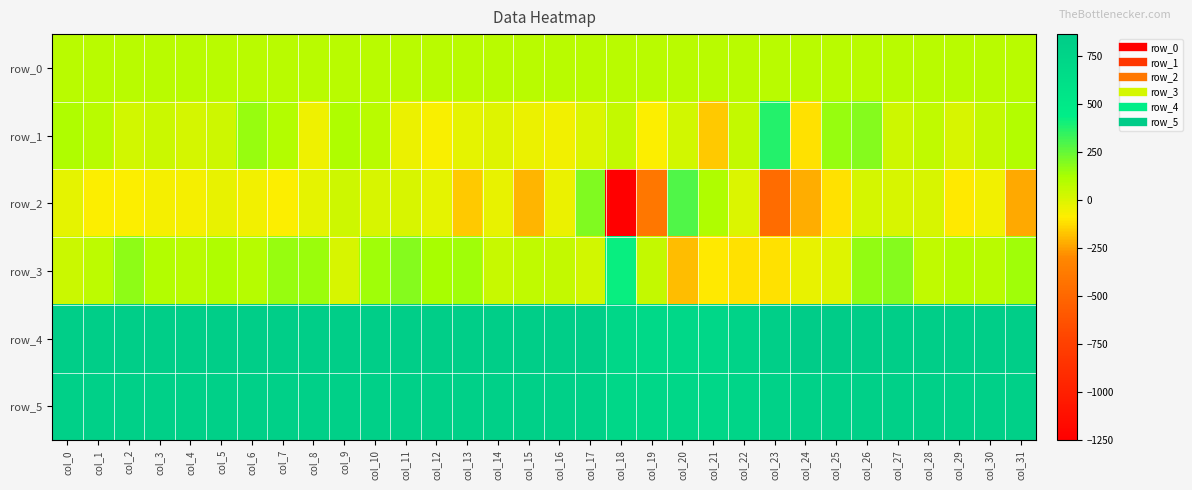

Which label corresponds to the largest value in the chart?

col_24